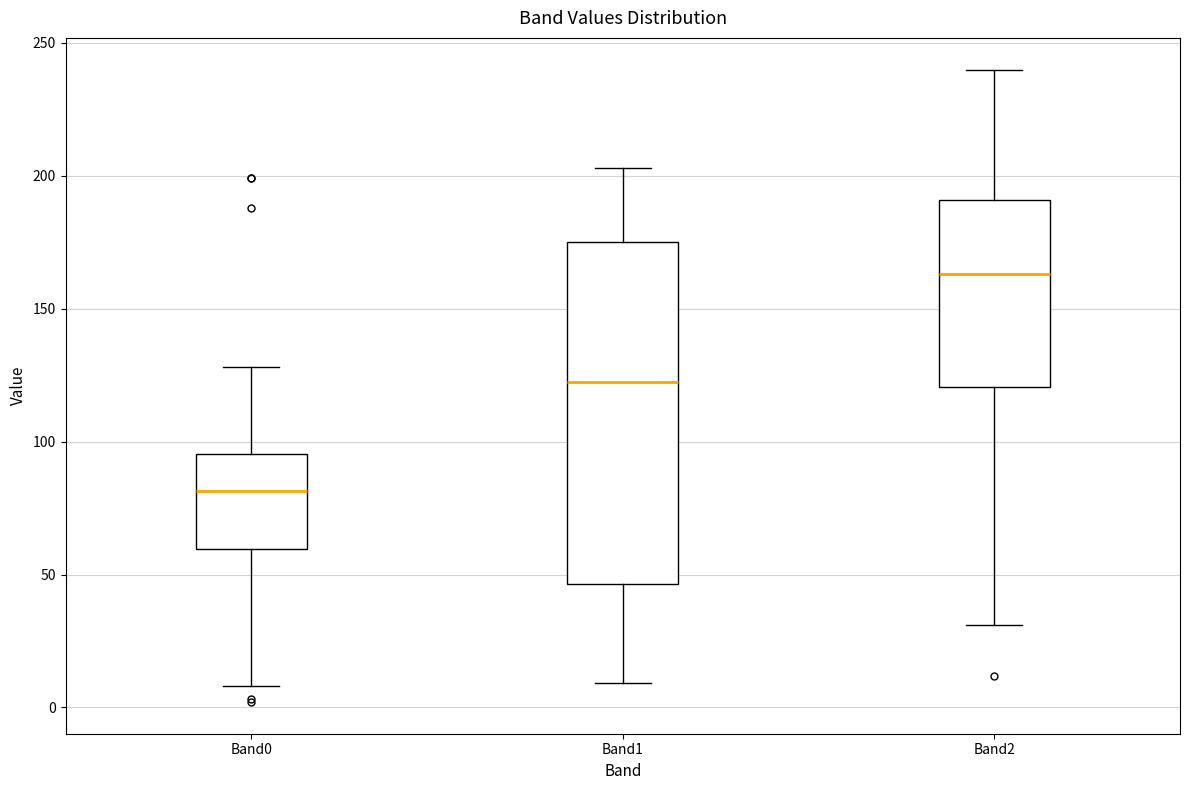

Reading left to right, read every box against the y-axis: the position of its median line, the range the box covers, and the ends of its whiskers. The values are not printed on the chart, so give them approximately, as read against the axis.

Band0: median 80, box 60 to 95, whiskers 10 to 130
Band1: median 125, box 45 to 175, whiskers 10 to 205
Band2: median 165, box 120 to 190, whiskers 30 to 240